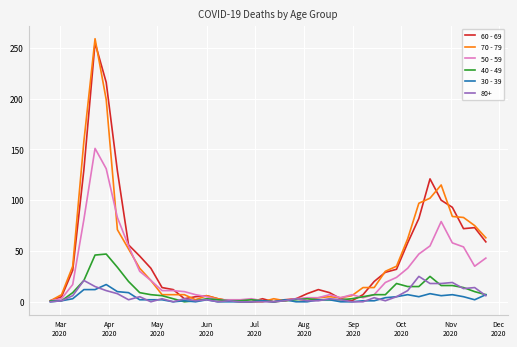

Which series has the widest spread of values?

70 - 79